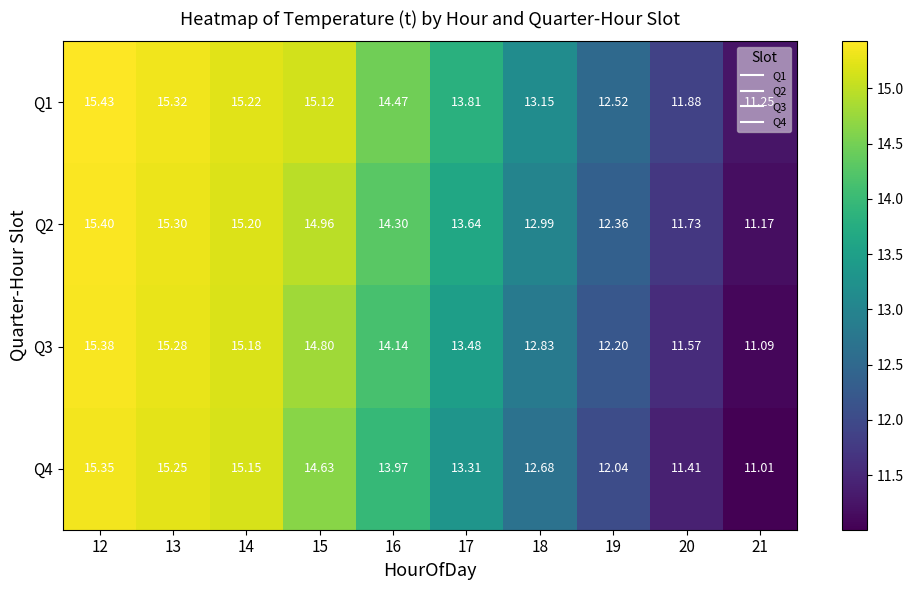

Rank the series at 16 from lowest to highest value.

Q4, Q3, Q2, Q1